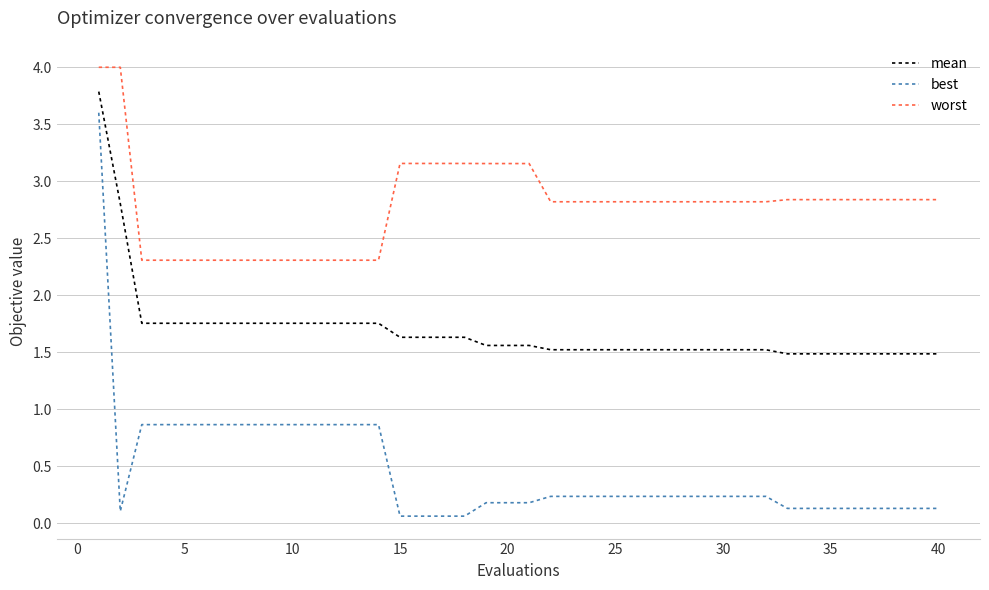

What is the maximum value shown in the chart?

4.0